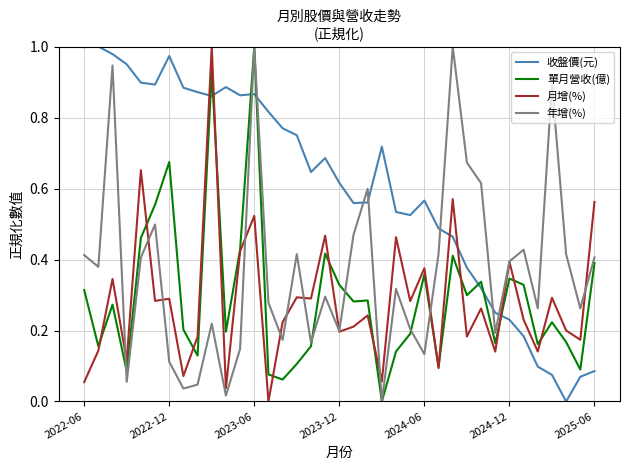

Which series ends up on top after the final intersection of 年增(%) and 收盤價(元)?

年增(%)